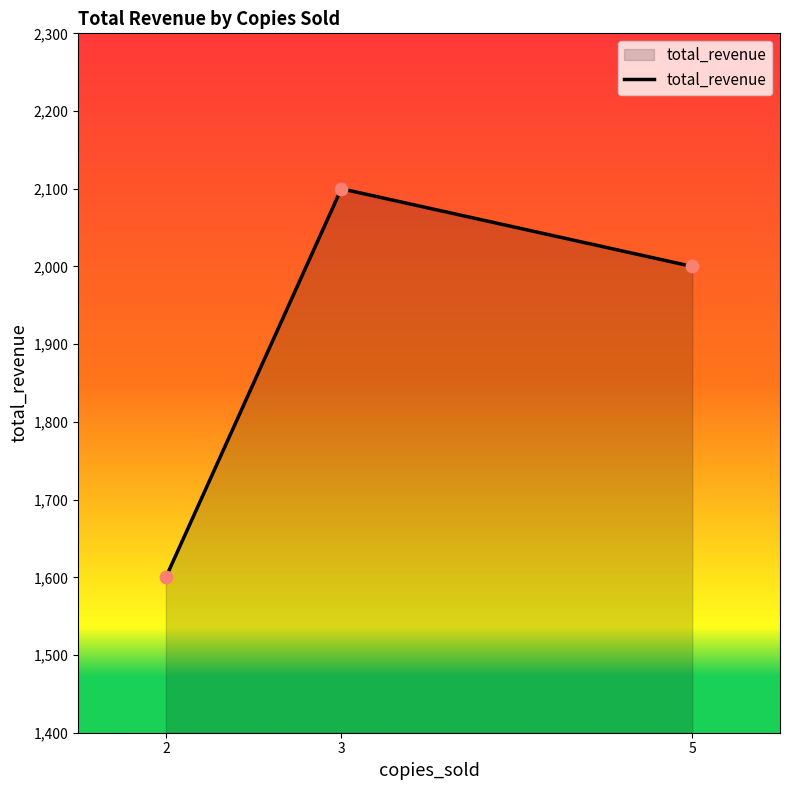

Between 5 and 2, which is larger?

5